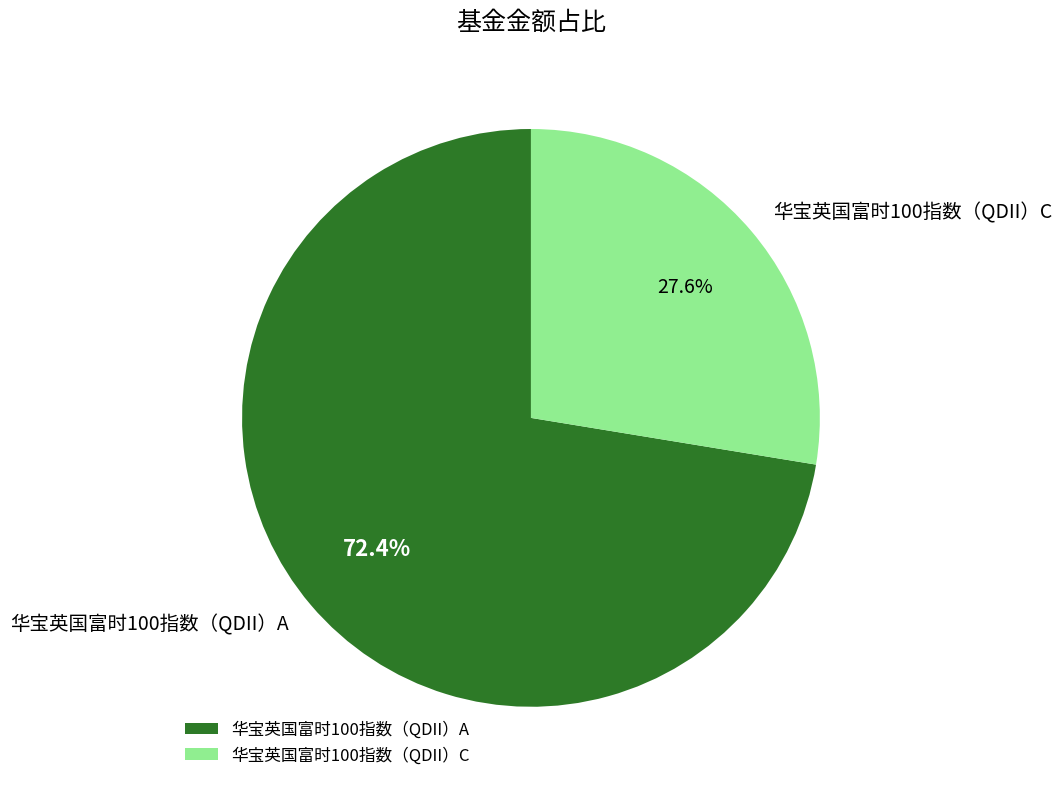

Which has a higher value, 华宝英国富时100指数（QDII）C or 华宝英国富时100指数（QDII）A?

华宝英国富时100指数（QDII）A